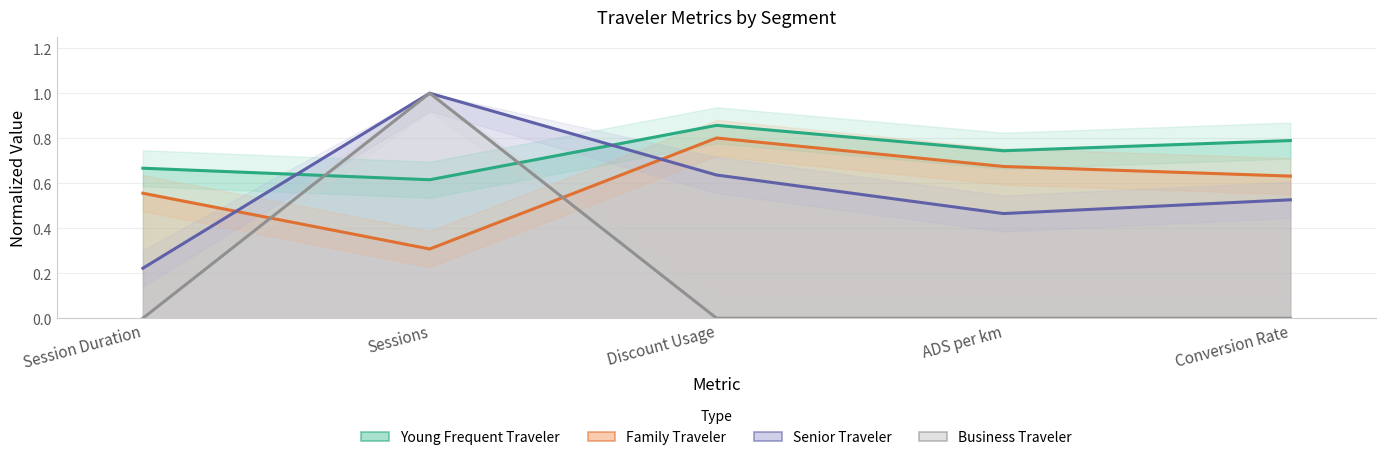

What position from the right is ADS per km?

2